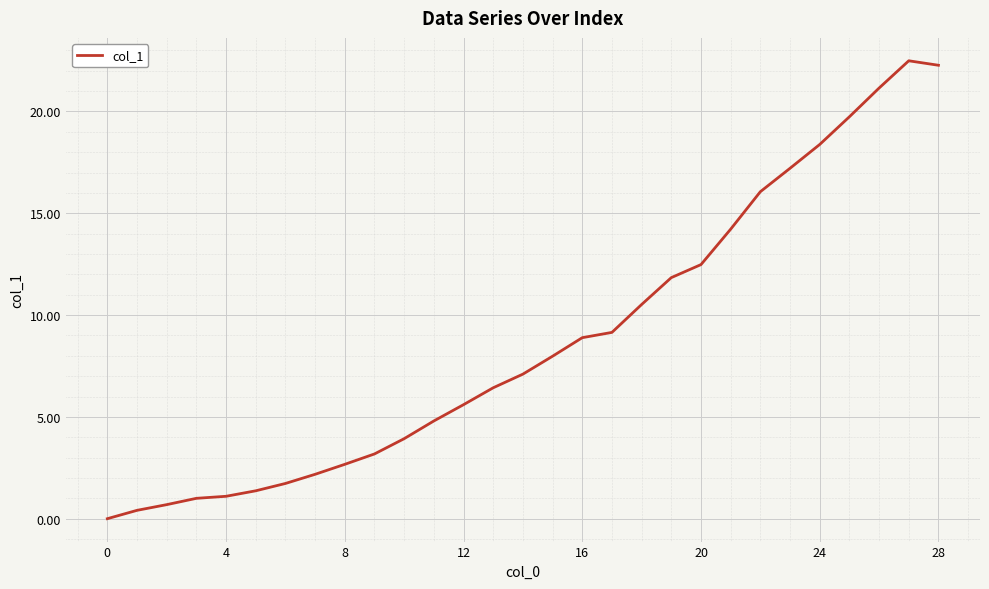

What is the average value?

8.8